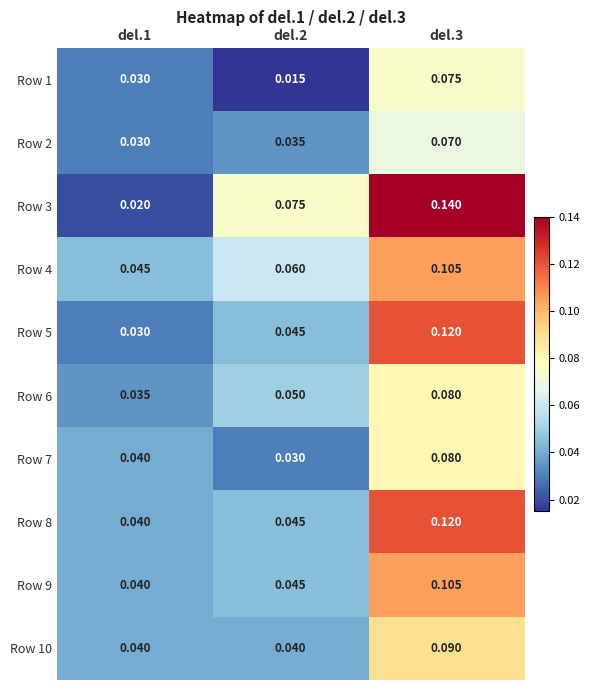

What is the total value across all series at del.2?

0.4